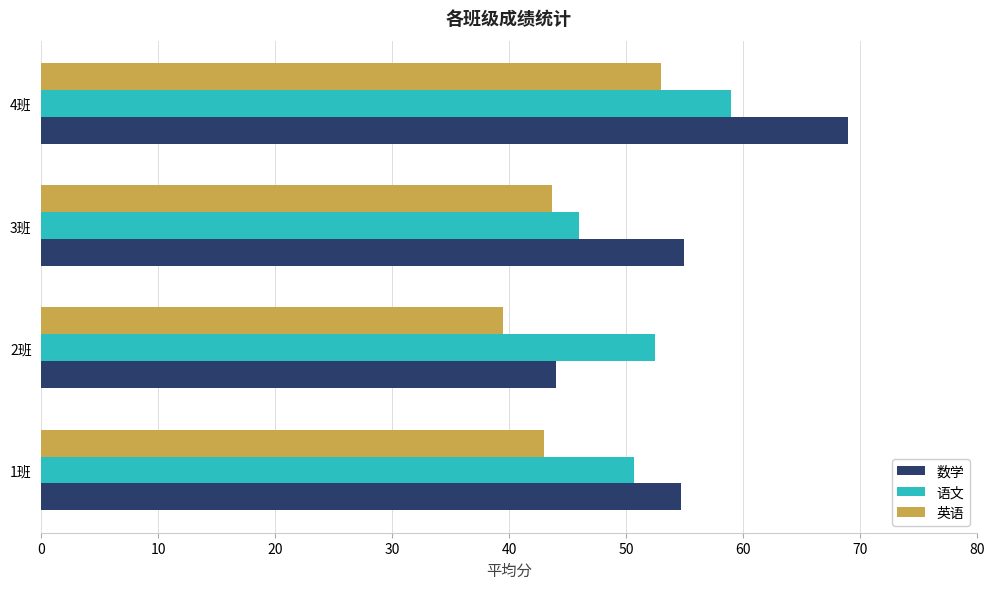

What is the lowest value of the 数学 series?

44.0